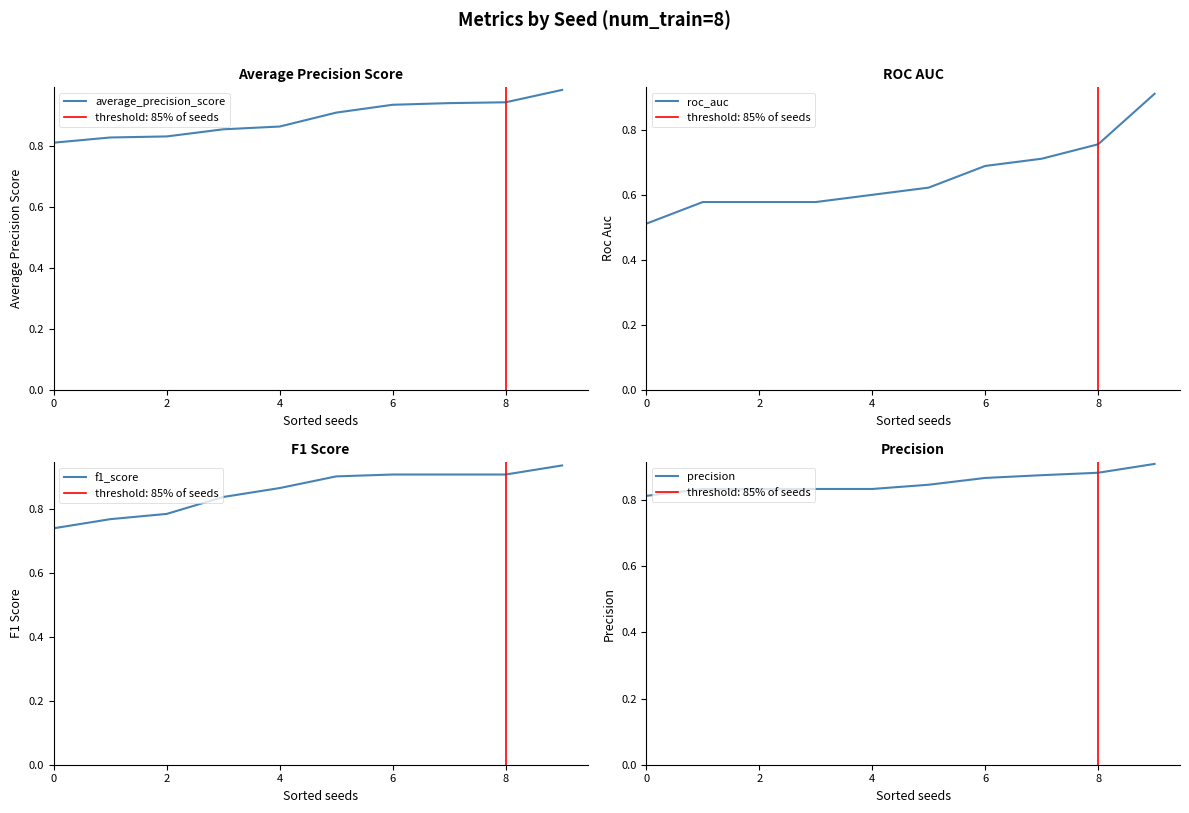

True or false: f1_score has a value of 0.9 at 8.

True